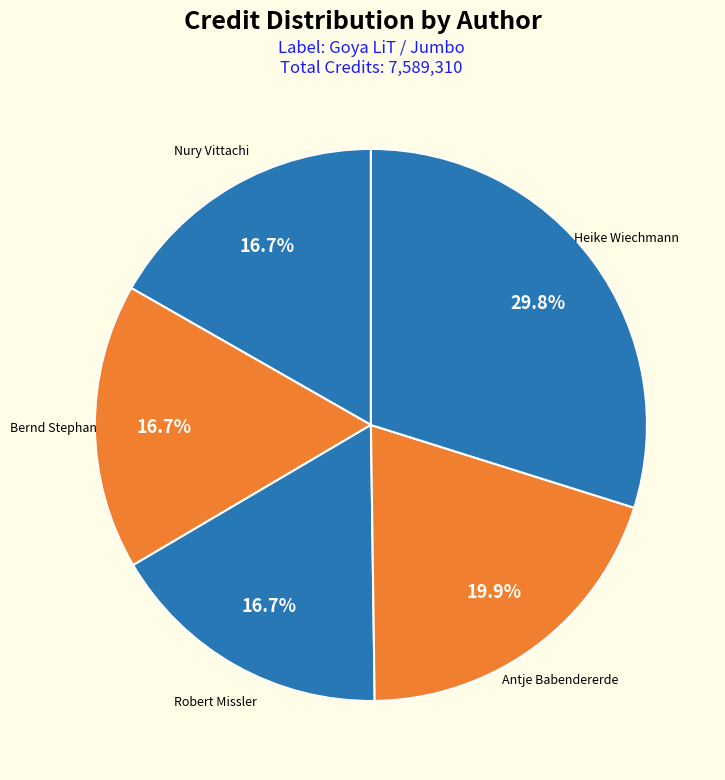

Which category has the biggest portion of the pie?

Heike Wiechmann